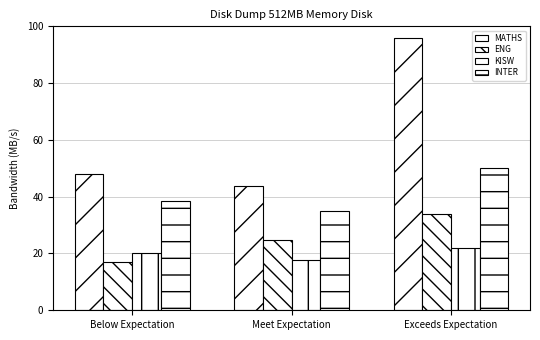

What is the value of the KISW bar at the 2nd from the left?

17.7